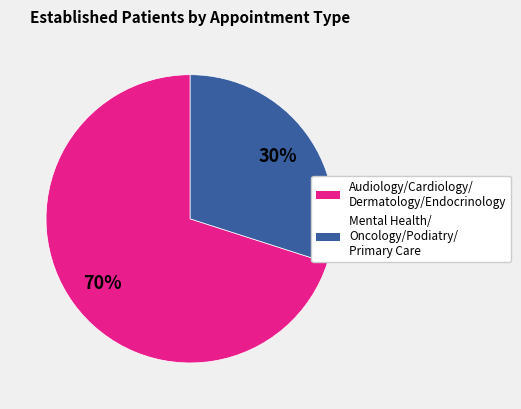

Does any single category account for the majority?

Yes